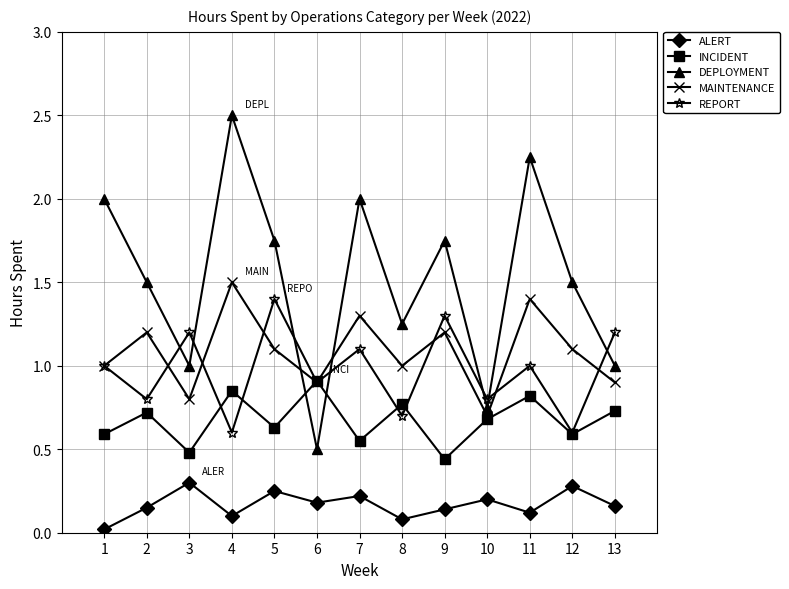

Which series has the largest total across all categories?

DEPLOYMENT